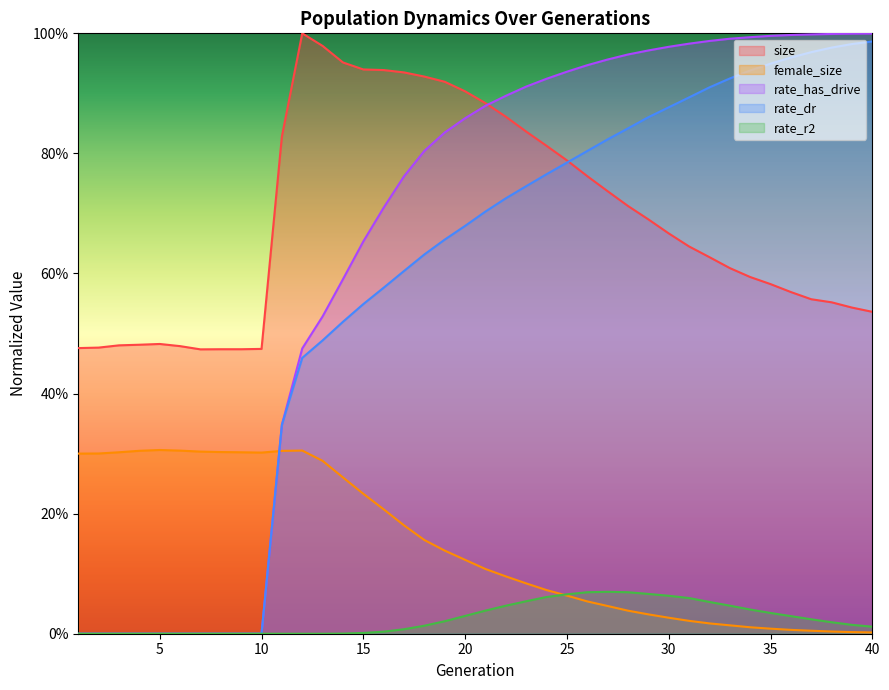

Reading left to right, transcribe all the data shown in this chart.

size: 1=0.5	2=0.5	3=0.5	4=0.5	5=0.5	6=0.5	7=0.5	8=0.5	9=0.5	10=0.5	11=0.8	12=1.0	13=1.0	14=1.0	15=0.9	16=0.9	17=0.9	18=0.9	19=0.9	20=0.9	21=0.9	22=0.9	23=0.8	24=0.8	25=0.8	26=0.8	27=0.7	28=0.7	29=0.7	30=0.7	31=0.6	32=0.6	33=0.6	34=0.6	35=0.6	36=0.6	37=0.6	38=0.6	39=0.5	40=0.5
female_size: 1=0.3	2=0.3	3=0.3	4=0.3	5=0.3	6=0.3	7=0.3	8=0.3	9=0.3	10=0.3	11=0.3	12=0.3	13=0.3	14=0.3	15=0.2	16=0.2	17=0.2	18=0.2	19=0.1	20=0.1	21=0.1	22=0.1	23=0.1	24=0.1	25=0.1	26=0.1	27=0.0	28=0.0	29=0.0	30=0.0	31=0.0	32=0.0	33=0.0	34=0.0	35=0.0	36=0.0	37=0.0	38=0.0	39=0.0	40=0.0
rate_dr: 1=0.0	2=0.0	3=0.0	4=0.0	5=0.0	6=0.0	7=0.0	8=0.0	9=0.0	10=0.0	11=0.3	12=0.5	13=0.5	14=0.5	15=0.5	16=0.6	17=0.6	18=0.6	19=0.7	20=0.7	21=0.7	22=0.7	23=0.7	24=0.8	25=0.8	26=0.8	27=0.8	28=0.8	29=0.9	30=0.9	31=0.9	32=0.9	33=0.9	34=0.9	35=0.9	36=1.0	37=1.0	38=1.0	39=1.0	40=1.0
rate_r2: 1=0.0	2=0.0	3=0.0	4=0.0	5=0.0	6=0.0	7=0.0	8=0.0	9=0.0	10=0.0	11=0.0	12=0.0	13=0.0	14=0.0	15=0.0	16=0.0	17=0.0	18=0.0	19=0.0	20=0.0	21=0.0	22=0.0	23=0.1	24=0.1	25=0.1	26=0.1	27=0.1	28=0.1	29=0.1	30=0.1	31=0.1	32=0.1	33=0.0	34=0.0	35=0.0	36=0.0	37=0.0	38=0.0	39=0.0	40=0.0
rate_has_drive: 1=0.0	2=0.0	3=0.0	4=0.0	5=0.0	6=0.0	7=0.0	8=0.0	9=0.0	10=0.0	11=0.3	12=0.5	13=0.5	14=0.6	15=0.7	16=0.7	17=0.8	18=0.8	19=0.8	20=0.9	21=0.9	22=0.9	23=0.9	24=0.9	25=0.9	26=0.9	27=1.0	28=1.0	29=1.0	30=1.0	31=1.0	32=1.0	33=1.0	34=1.0	35=1.0	36=1.0	37=1.0	38=1.0	39=1.0	40=1.0